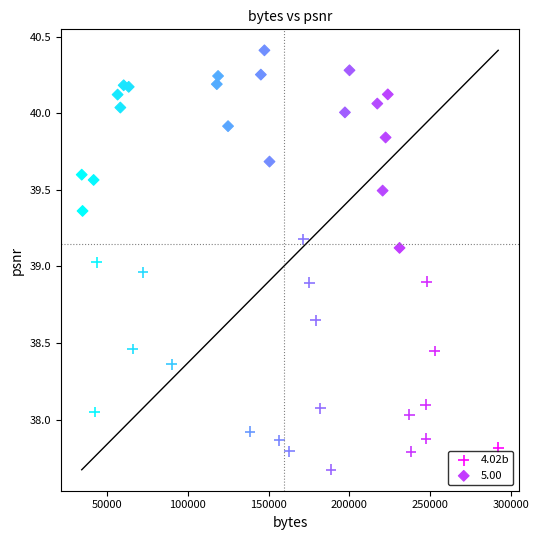

Which series contains the highest Y value?

5.00